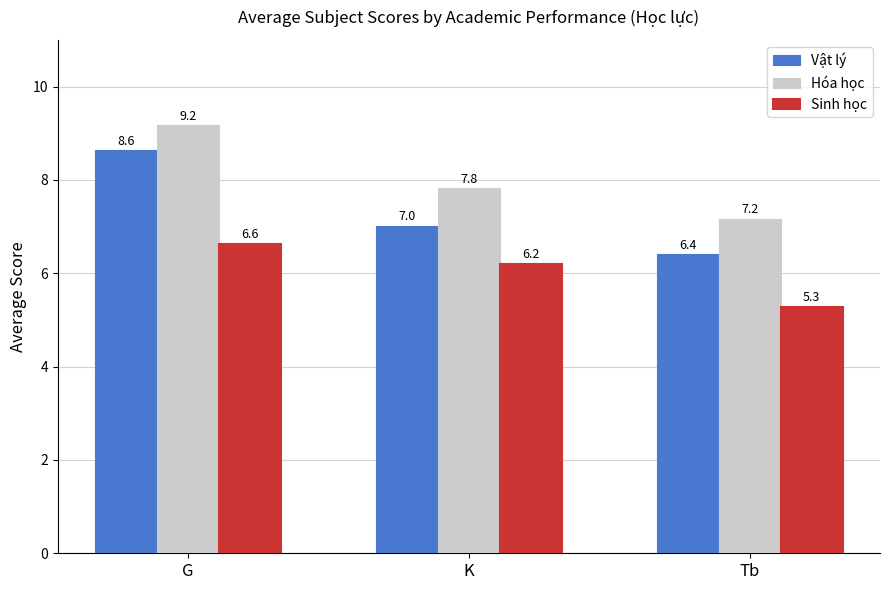

What is the label of the 1st bar from the left?

G